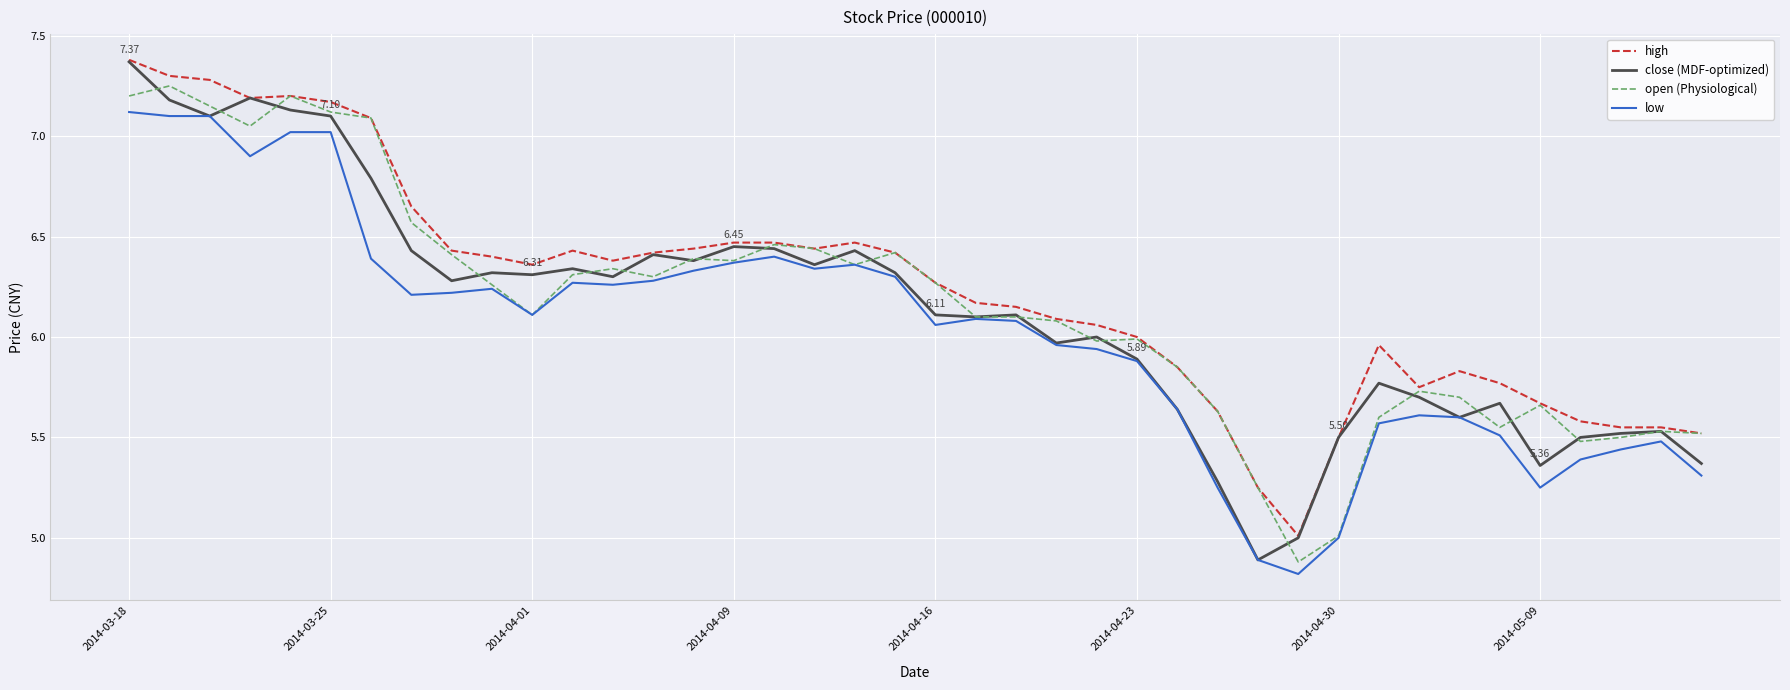

True or false: low and high cross at least once.

False